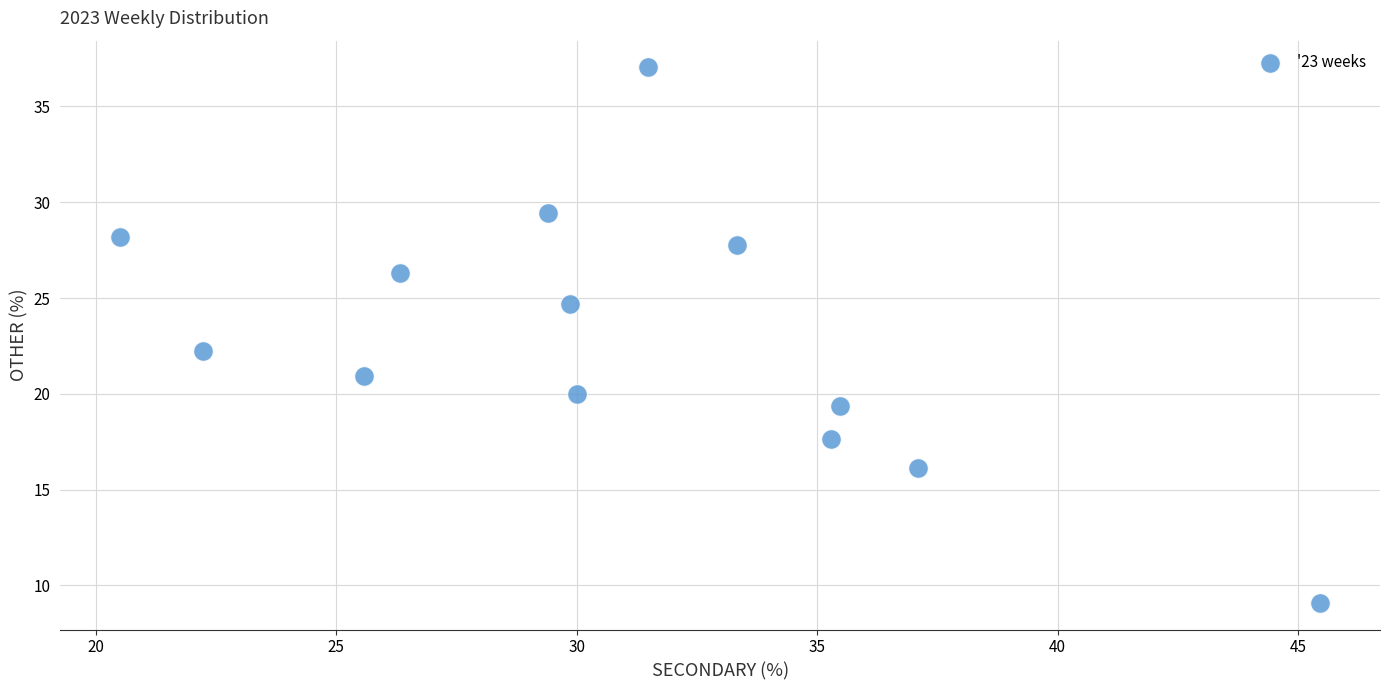

What is the range of X values (max minus min)?

24.9